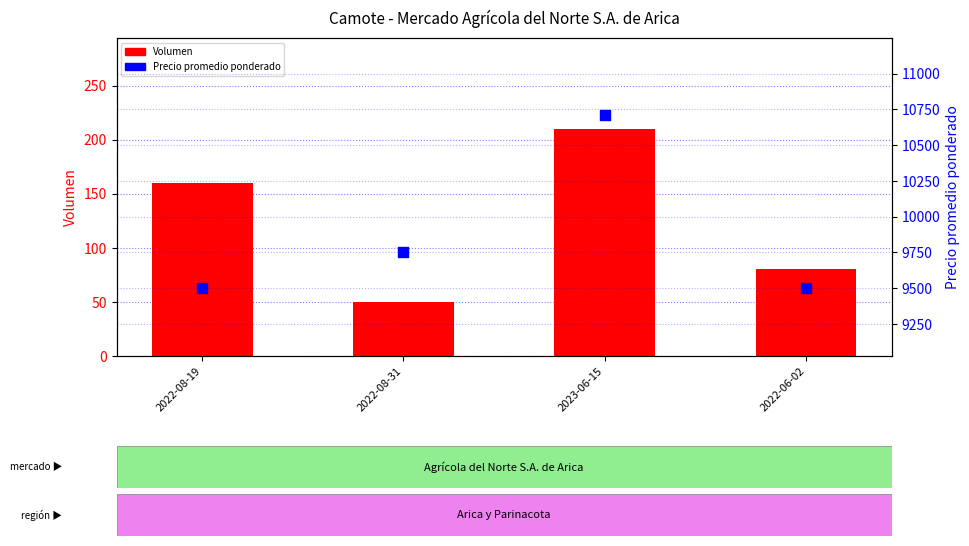

Which series has the largest total across all categories?

Precio promedio ponderado ($/malla)